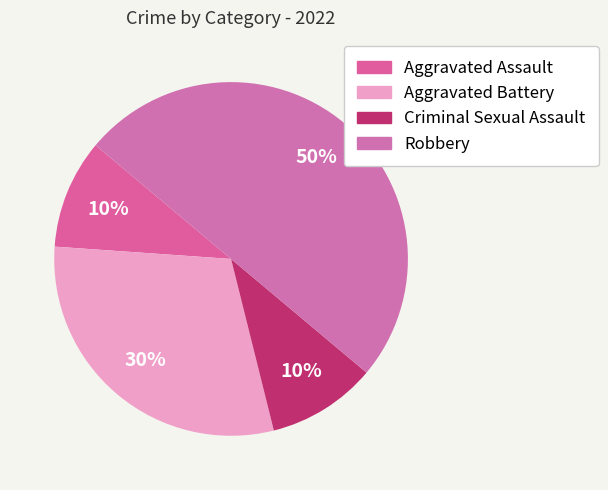

Is it true that Aggravated Assault is 10% of the pie?

True